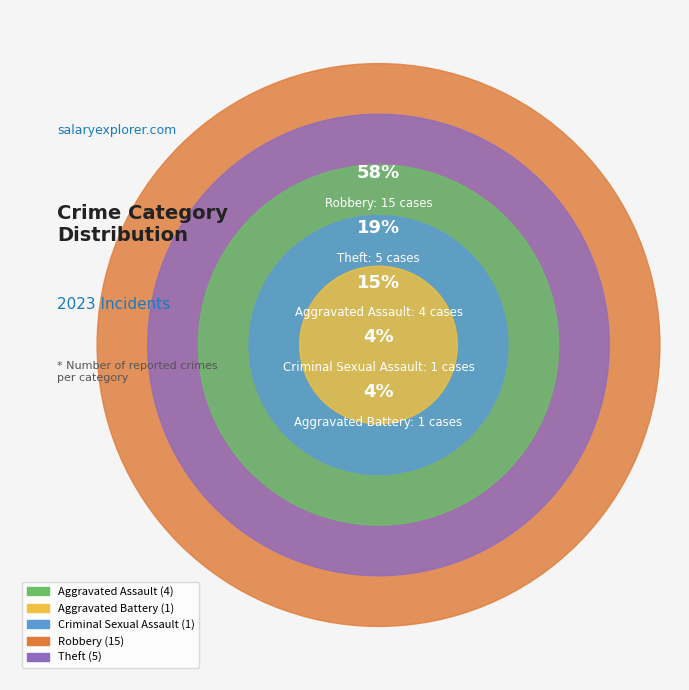

Does Robbery account for over 50% of the chart?

Yes